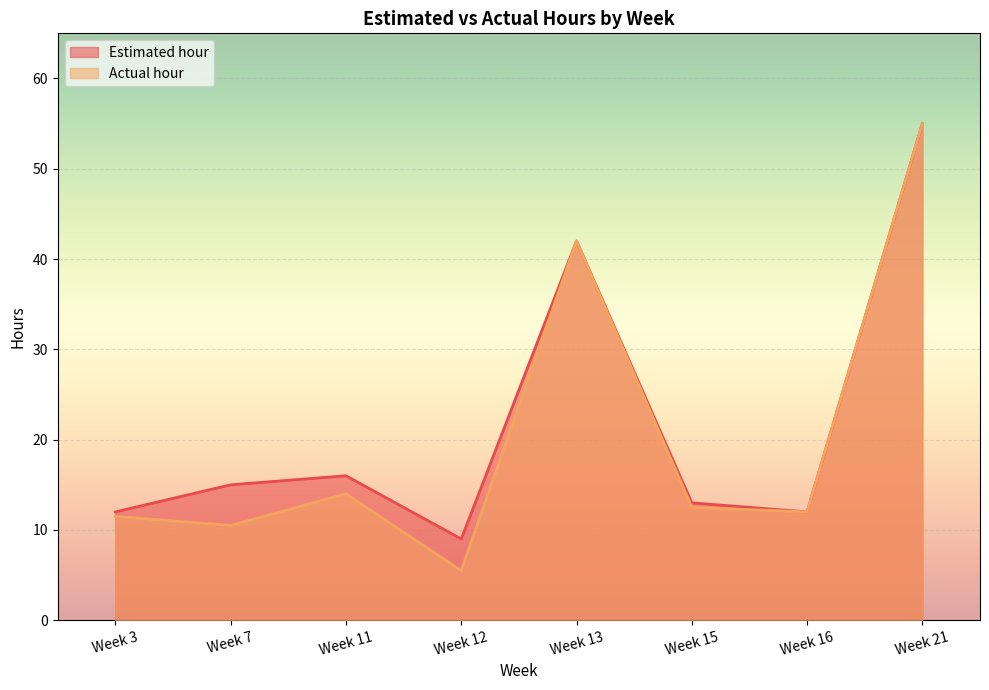

What is the sum of all Estimated hour values?

174.0